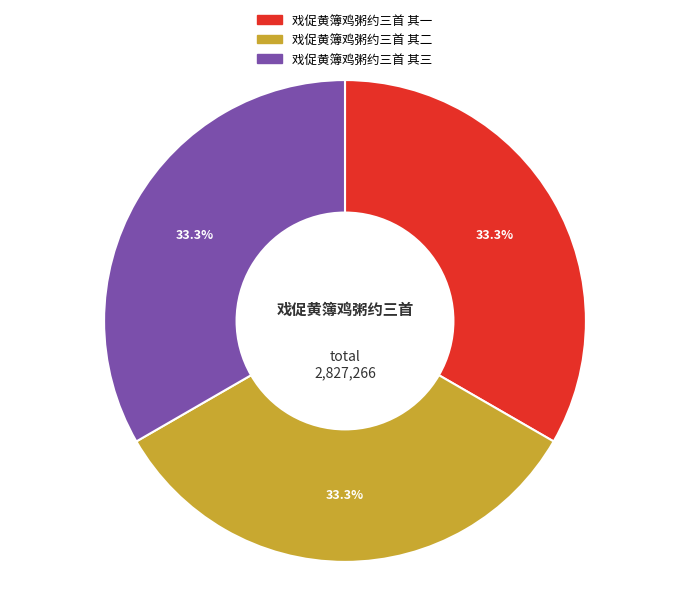

What percentage is NOT represented by 戏促黄簿鸡粥约三首 其一?

66.7%